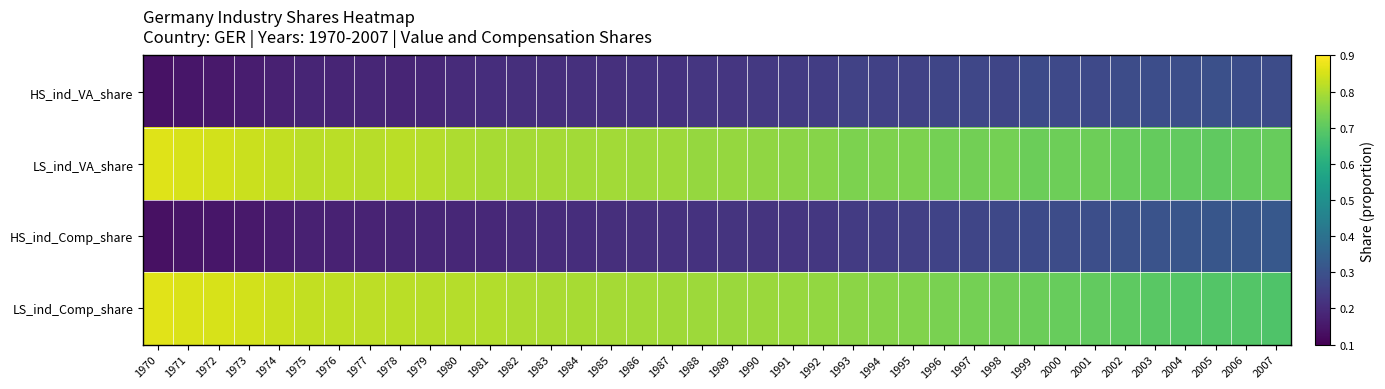

Between 1970 and 1975, which is larger?

1975